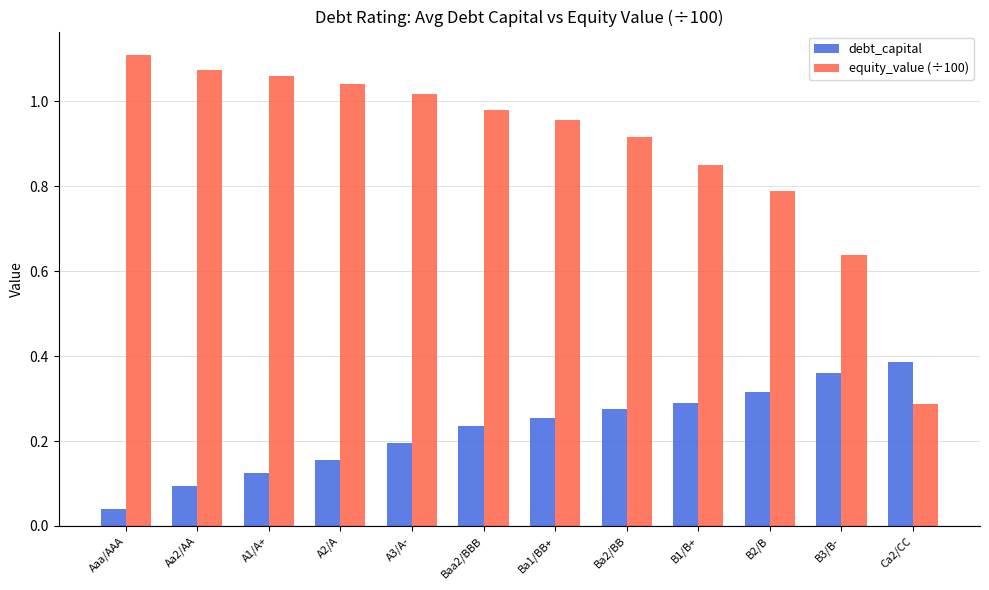

At which category does the chart reach its peak across all series?

Aaa/AAA